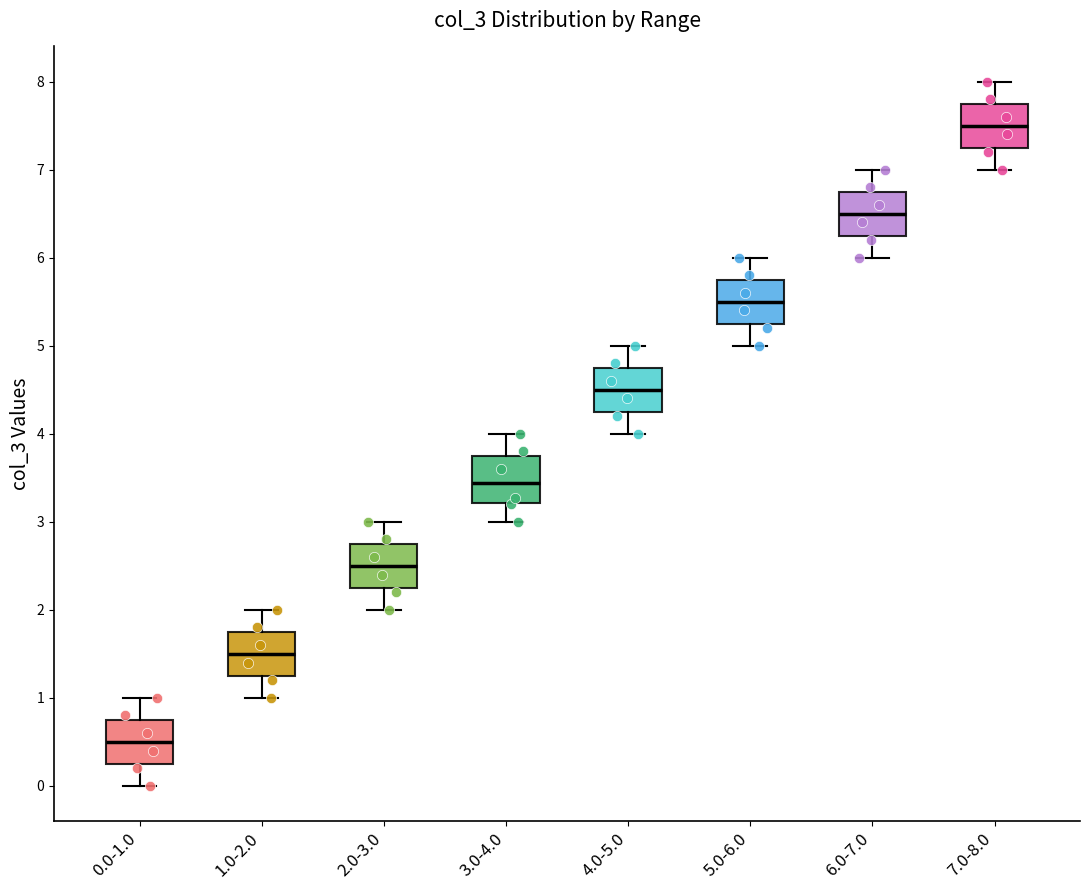

Which box's median line is the lowest?

0.0-1.0